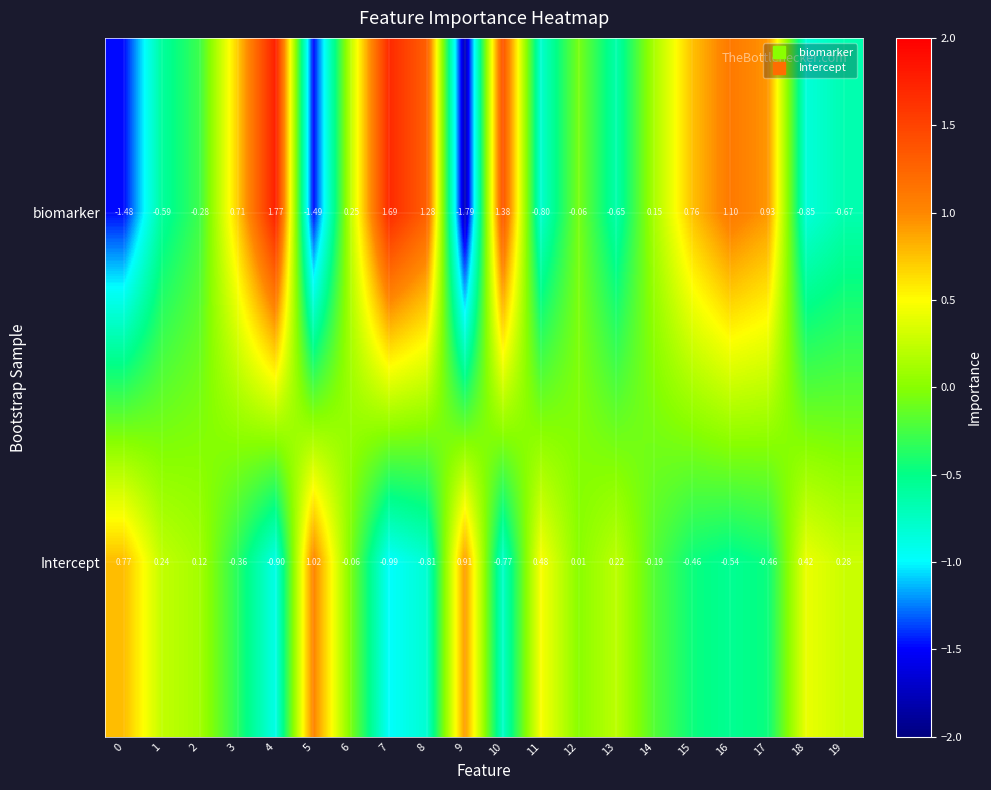

Which series has the largest total across all categories?

biomarker